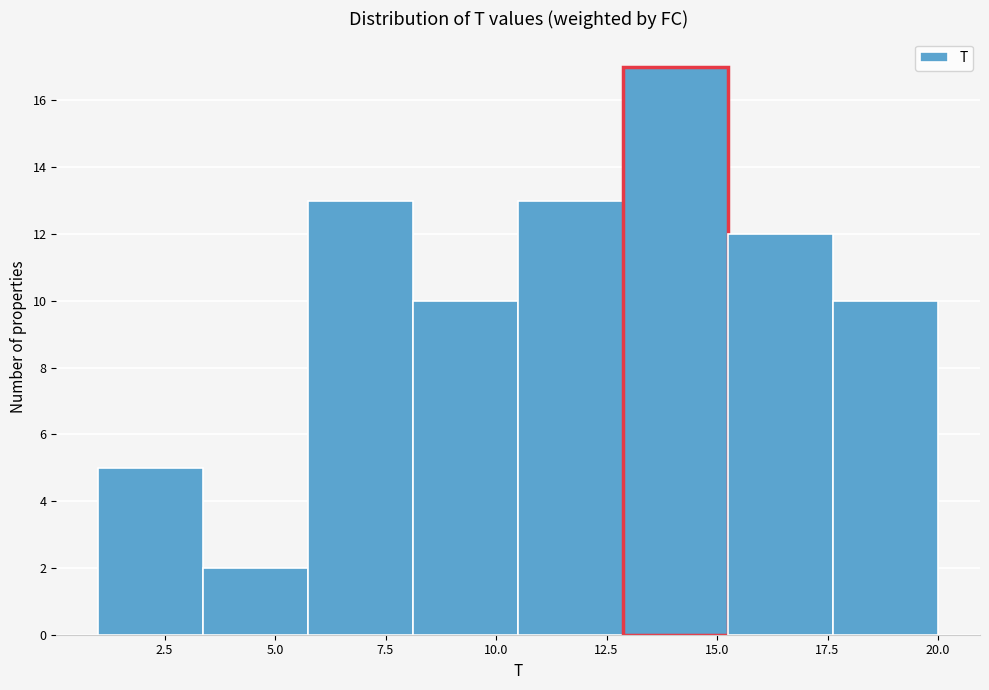

Reading left to right, list every bar in this chart as the range it spans on the x-axis followed by its height. Neither the bar edges nor the heights are printed on the chart, so give them approximately, as read against the axes.

1.0 to 3.5: 5
3.5 to 6.0: 2
6.0 to 8.0: 13
8.0 to 10.5: 10
10.5 to 13.0: 13
13.0 to 15.5: 17
15.5 to 17.5: 12
17.5 to 20.0: 10